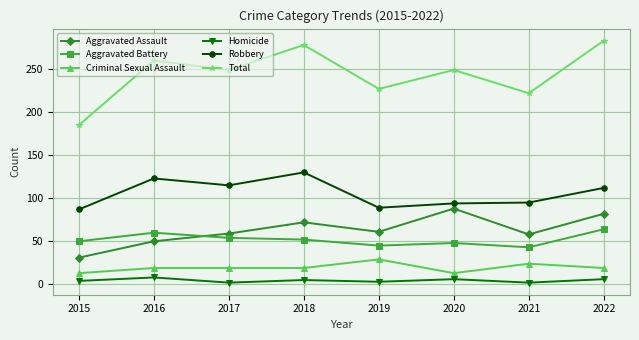

True or false: Criminal Sexual Assault and Aggravated Battery intersect in this chart.

False